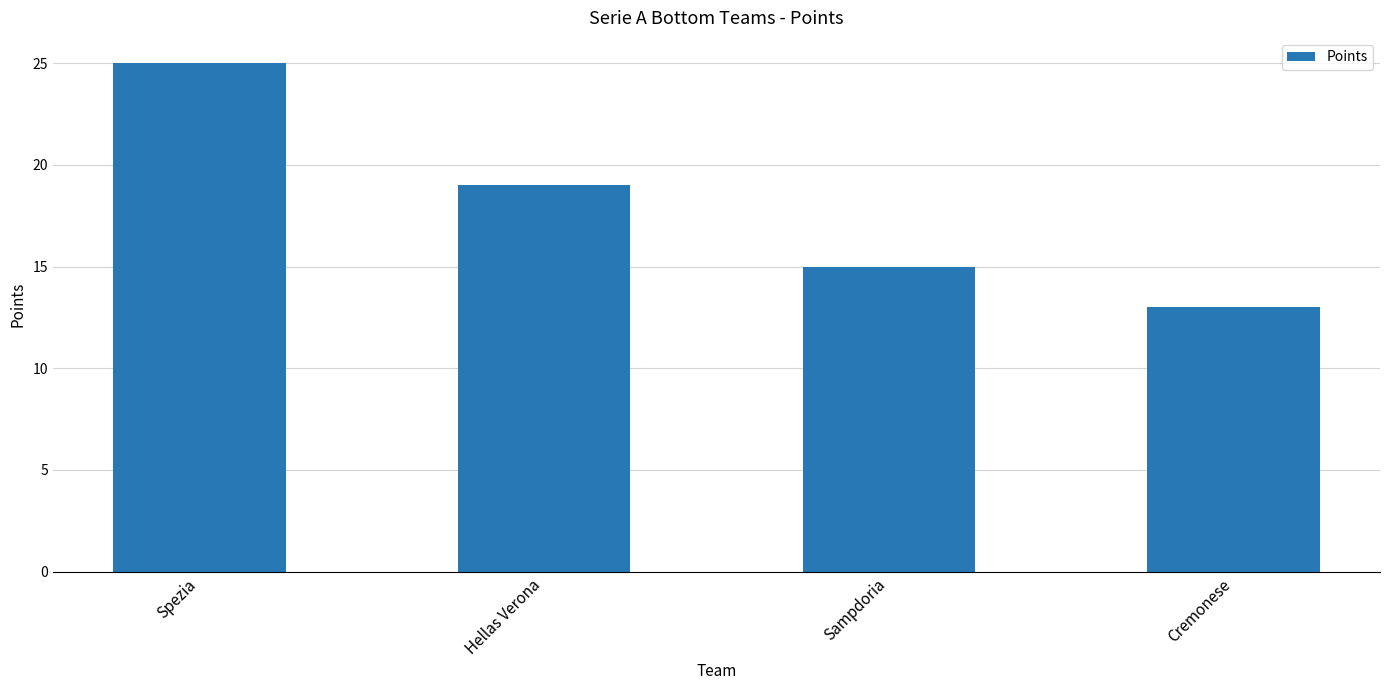

Which label corresponds to the smallest value in the chart?

Cremonese